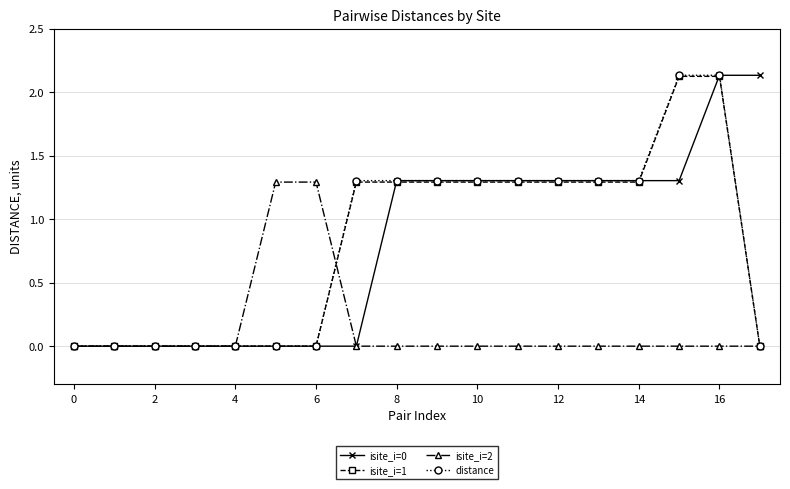

True or false: distance has more than 0 points higher than both neighbors.

True